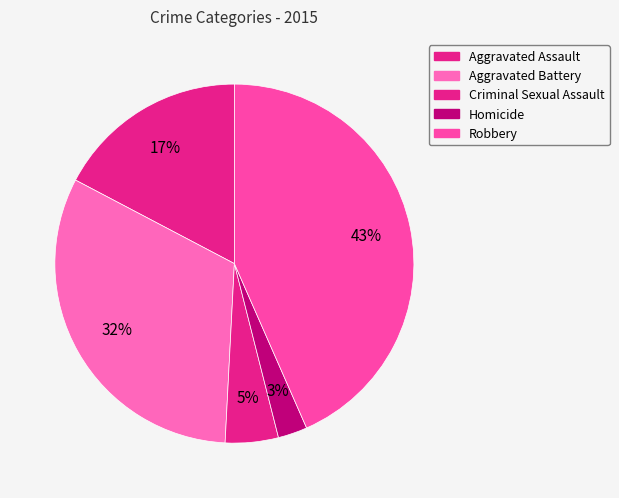

Count the number of slices in the pie.

5